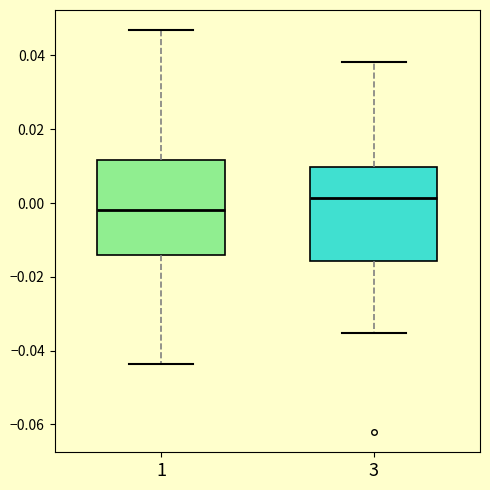

Reading left to right, transcribe this box plot: for each box, give where its median line is, the range the box spans, and where its two whiskers end, as read against the y-axis. The values are not printed on the chart, so give them approximately, as read against the axis.

1: median -0.002, box -0.014 to 0.012, whiskers -0.044 to 0.046
3: median 0.002, box -0.016 to 0.010, whiskers -0.036 to 0.038